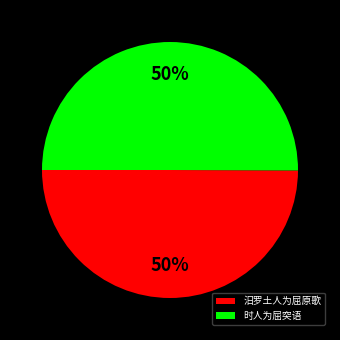

To the nearest percent, what is the average slice percentage?

50%